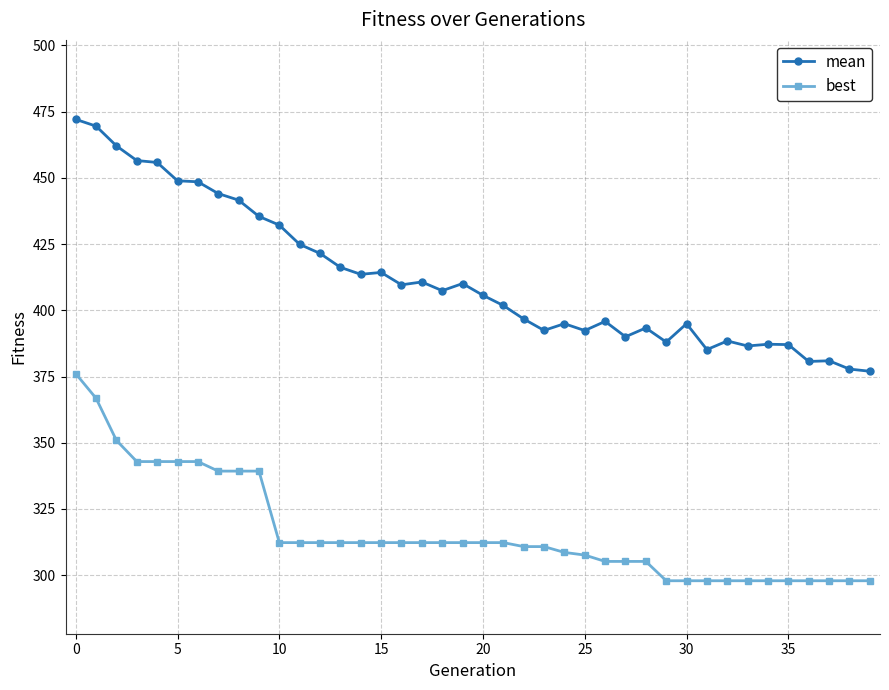

True or false: best and mean intersect in this chart.

False